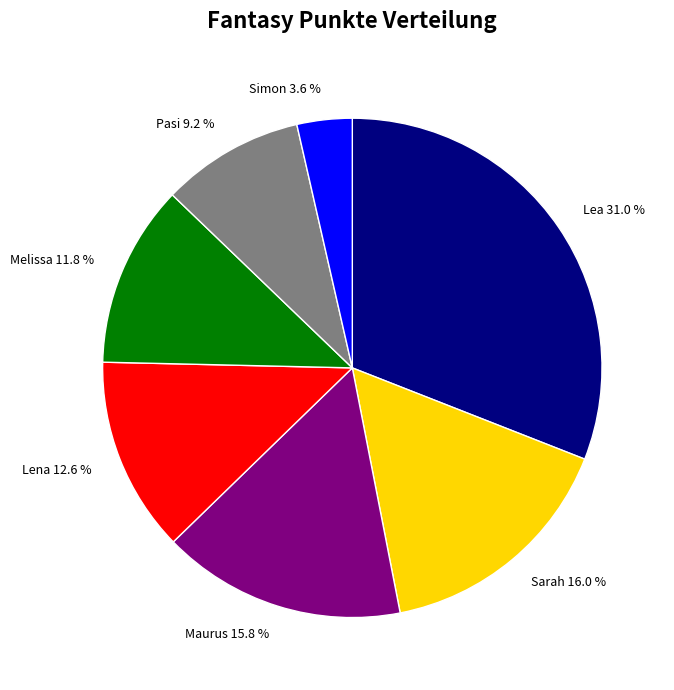

To the nearest percent, what is the average slice percentage?

14%